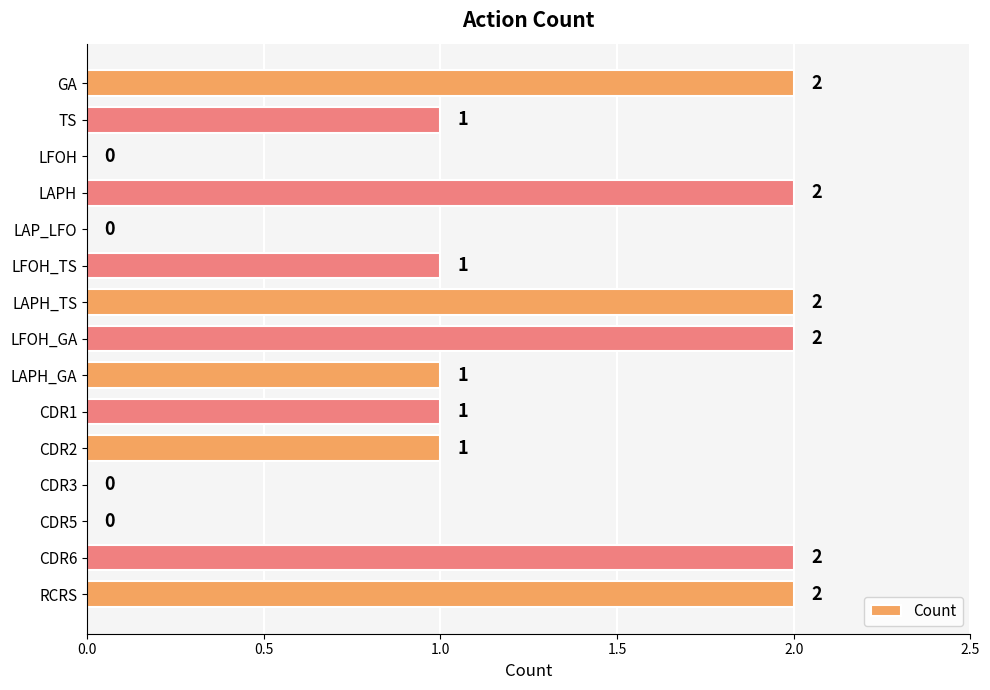

Approximately how many times larger is the value at TS compared to LFOH_TS?

1.0